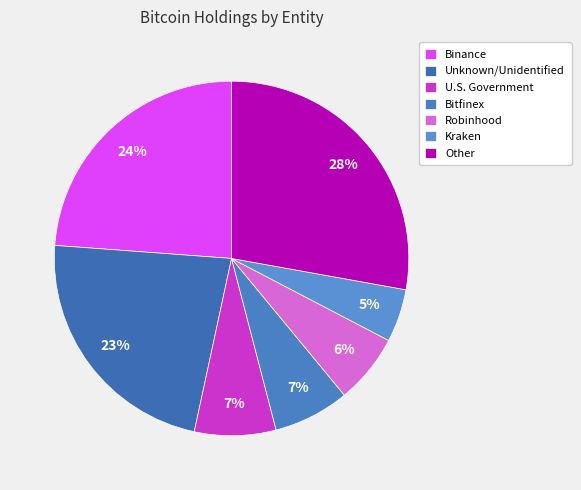

How many slices are in this pie chart?

7